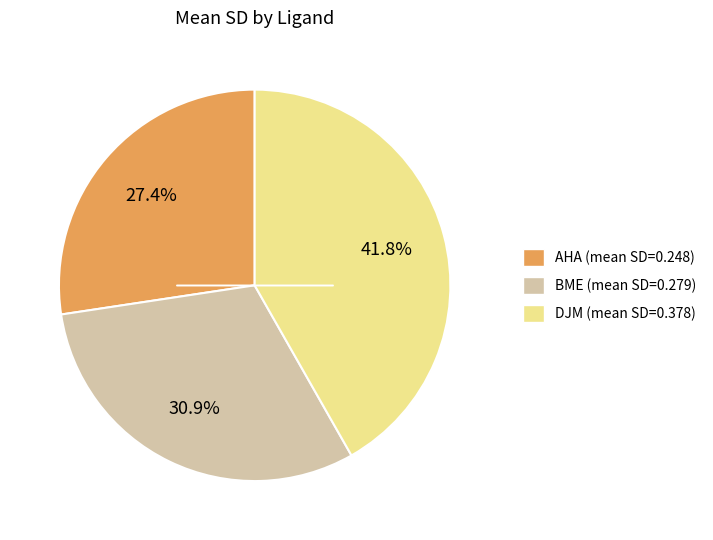

What is the total percentage of BME and DJM?

72.6%